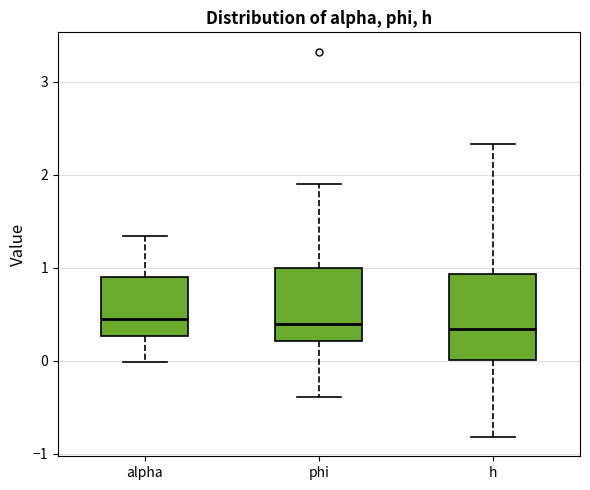

Reading left to right, transcribe this box plot: for each box, give where its median line is, the range the box spans, and where its two whiskers end, as read against the y-axis. The values are not printed on the chart, so give them approximately, as read against the axis.

alpha: median 0.4, box 0.3 to 0.9, whiskers 0.0 to 1.3
phi: median 0.4, box 0.2 to 1.0, whiskers -0.4 to 1.9
h: median 0.3, box 0.0 to 0.9, whiskers -0.8 to 2.3